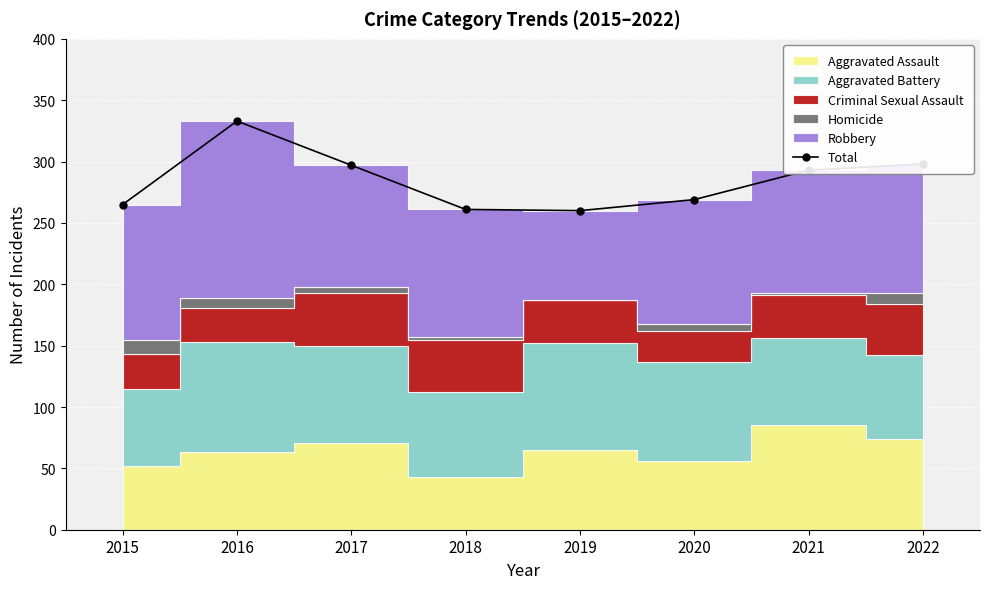

At which category does the chart reach its minimum across all series?

2019